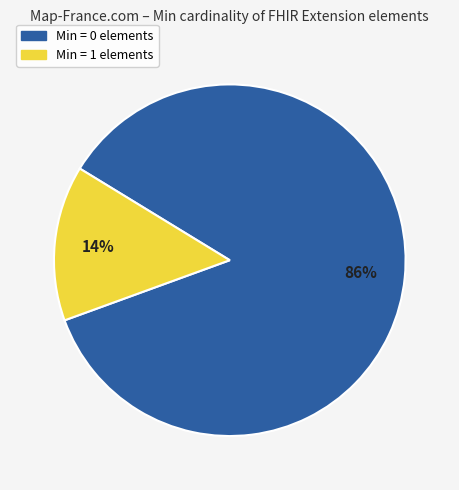

Which slice is the smallest?

Min = 1 elements